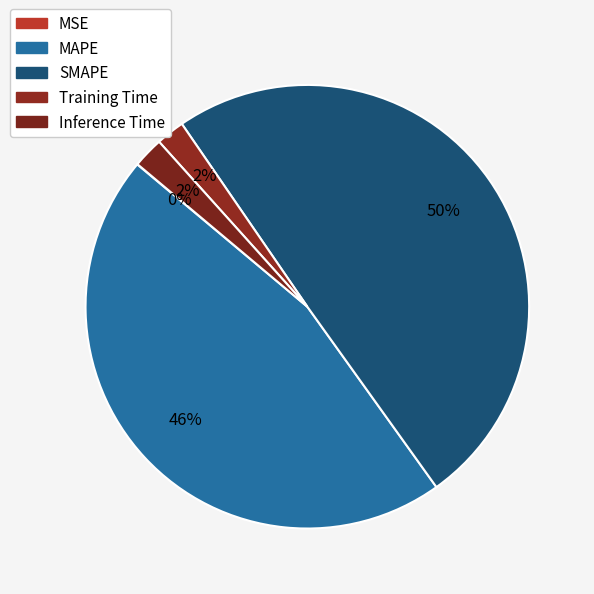

What percentage is the MAPE slice, to the nearest percent?

46%